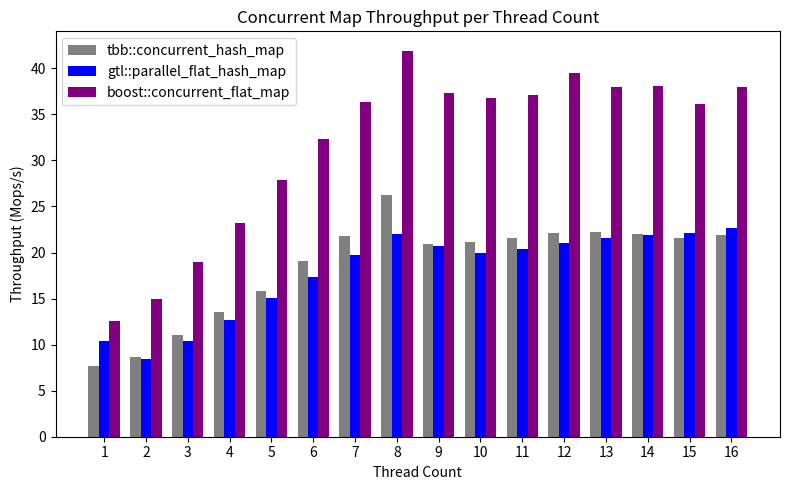

Which series has the largest total across all categories?

boost::concurrent_flat_map